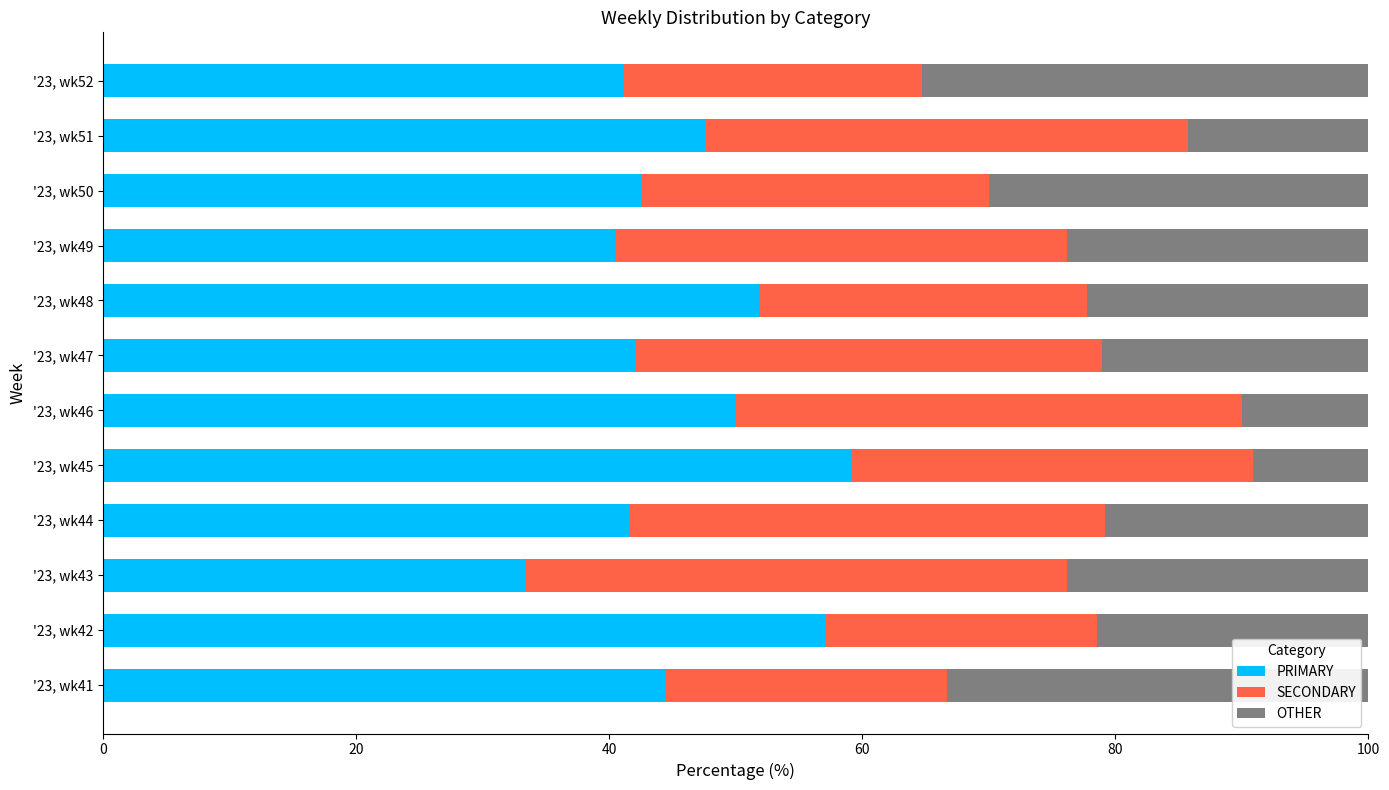

What is the lowest value of the PRIMARY series?

33.3